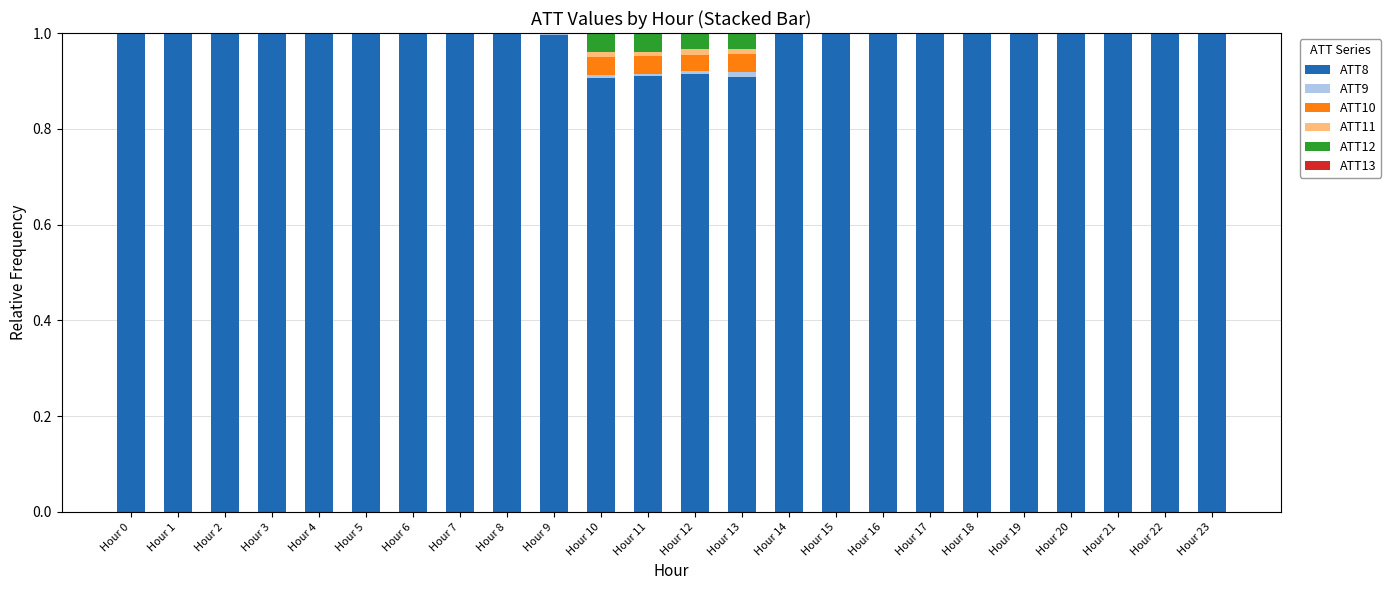

True or false: ATT8 has a value of 1.6 at Hour 20.

False